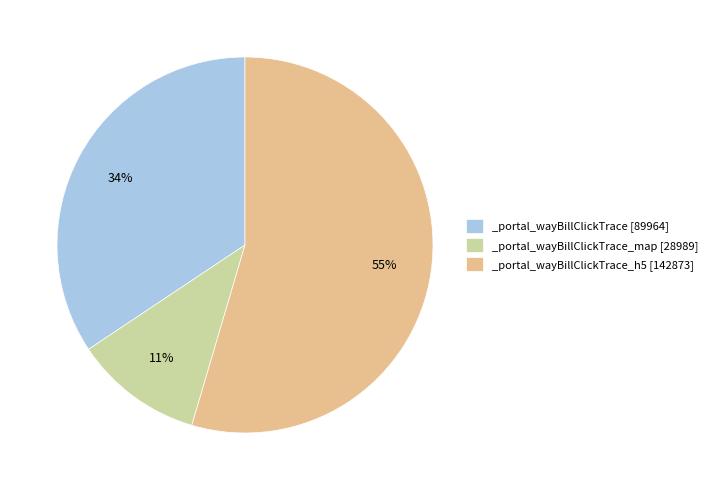

To the nearest percent, what is the combined percentage of _portal_wayBillClickTrace [89964] and _portal_wayBillClickTrace_map [28989]?

45%